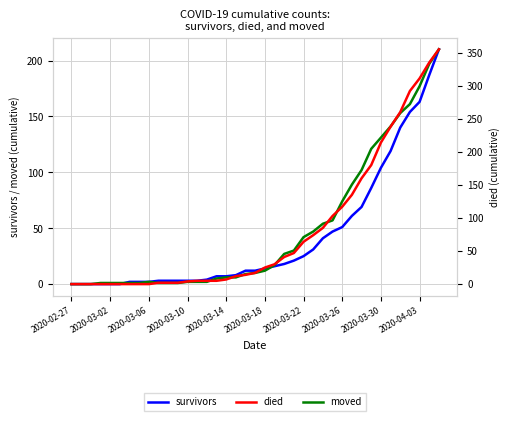

True or false: moved has a value of 210 at 38.

True